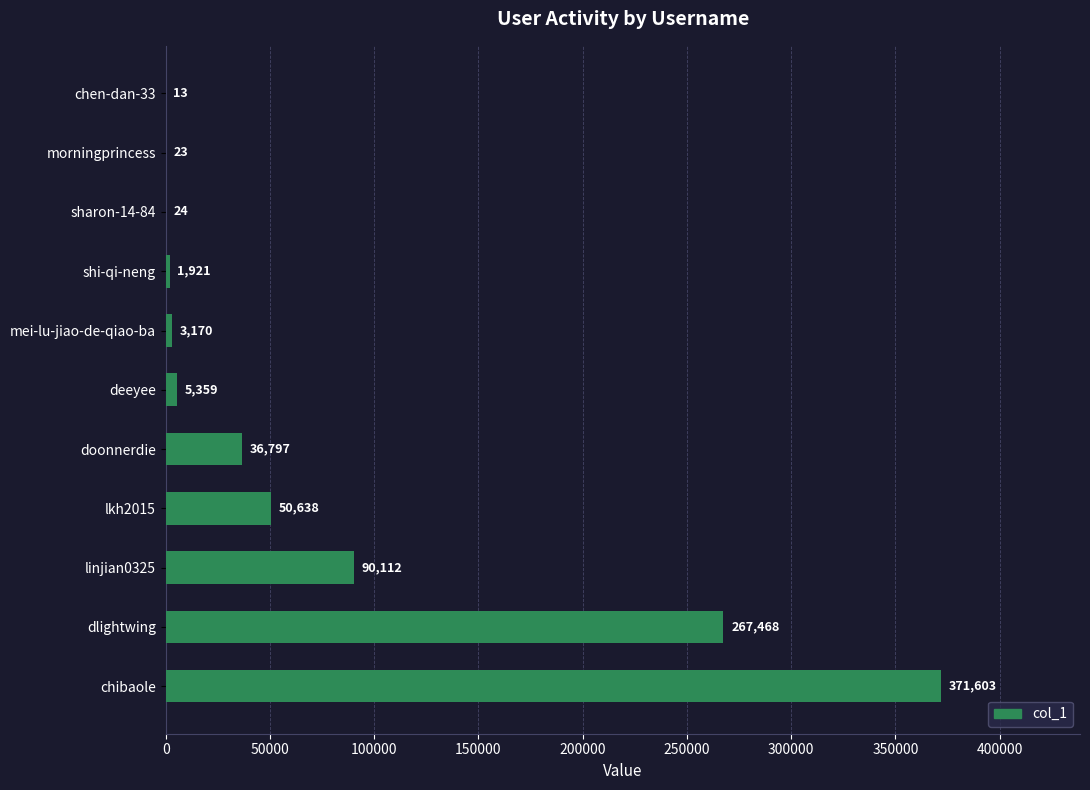

What is the sum of all values?

827128